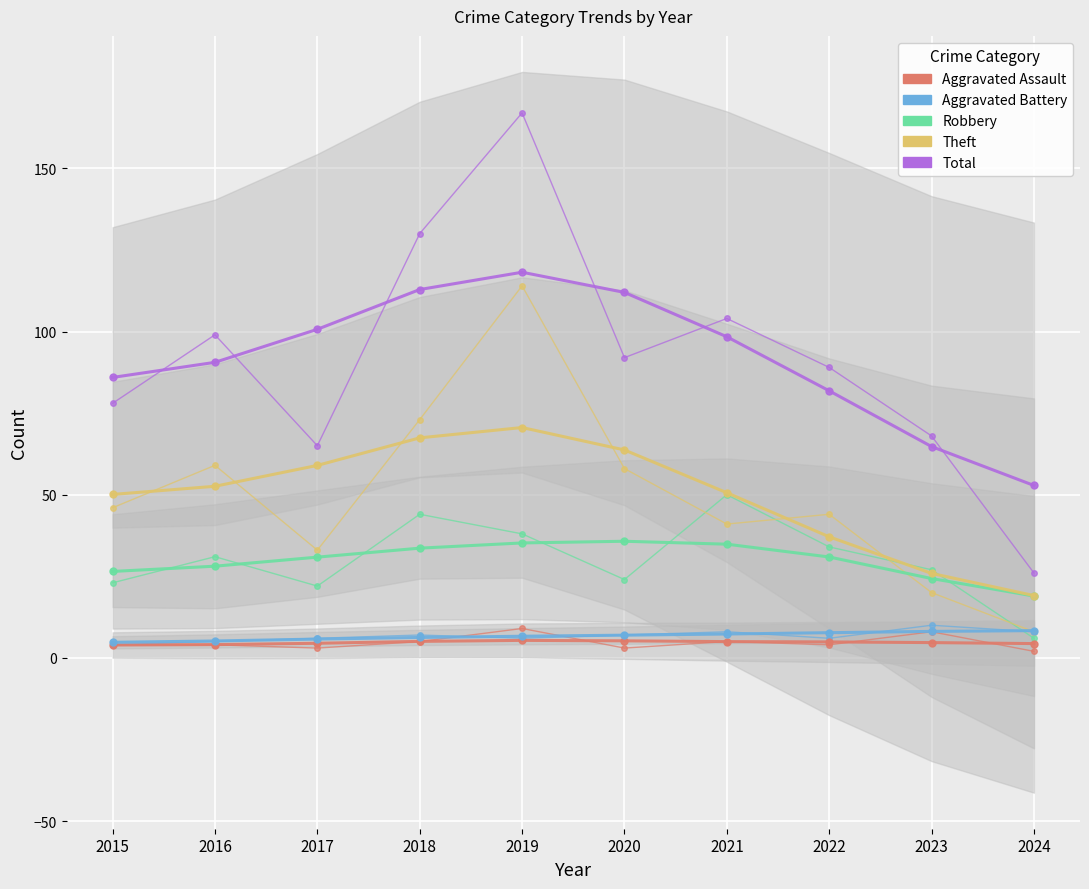

Is the value of Aggravated Assault at 2020 greater than the value of Aggravated Battery at 2024?

No